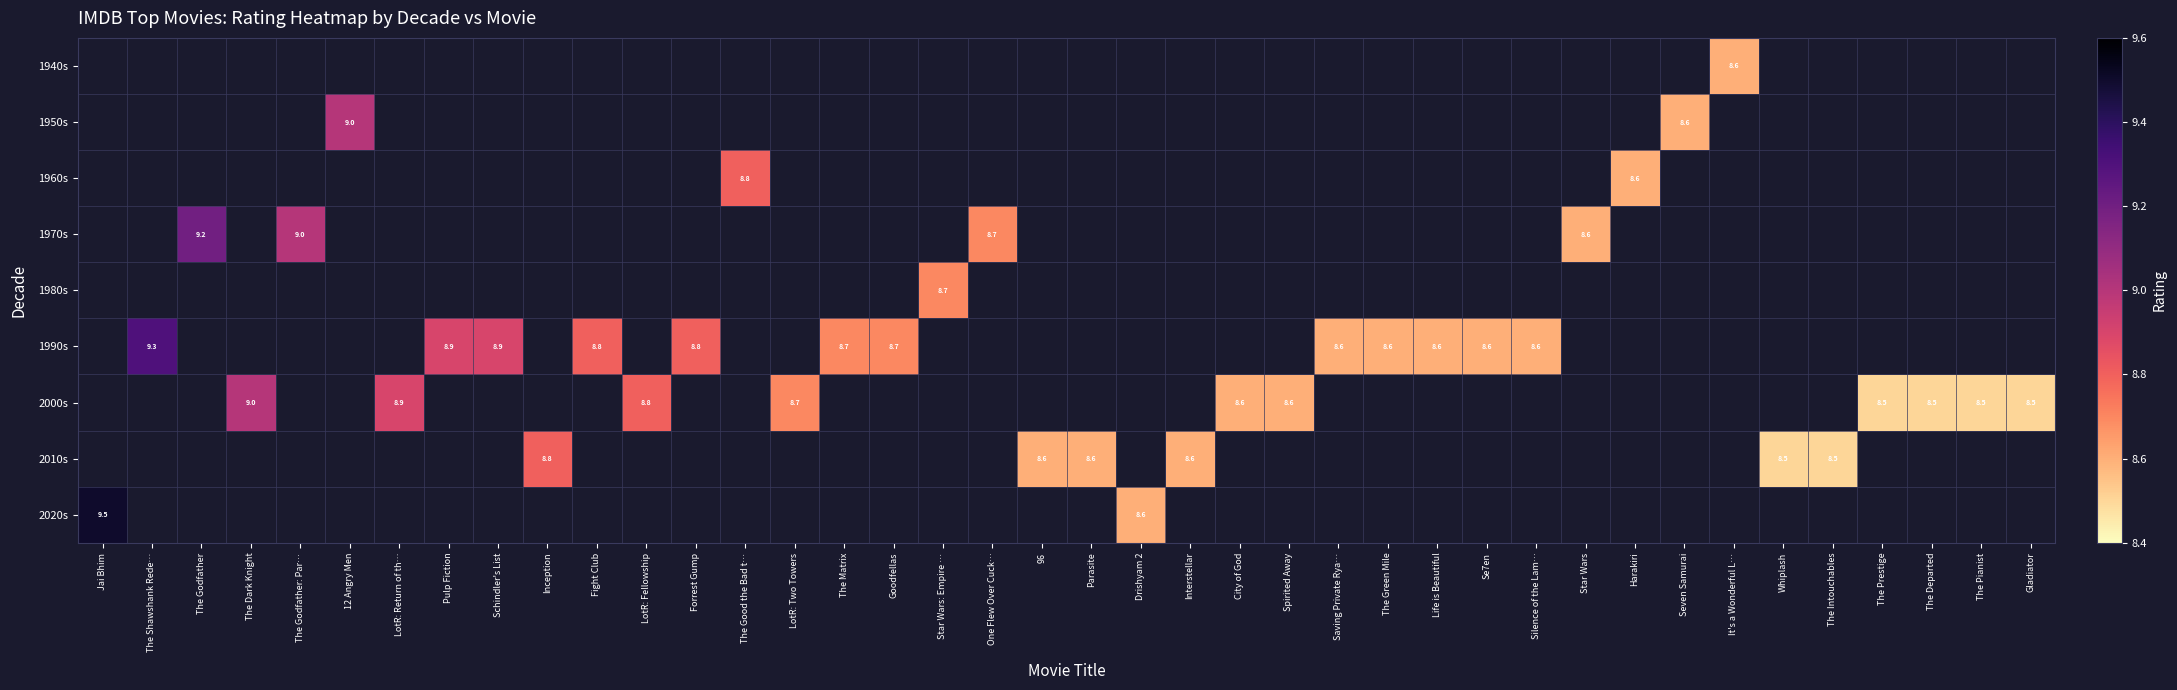

True or false: 1940s has a value of 8.6 at It's a Wonderful L….

True